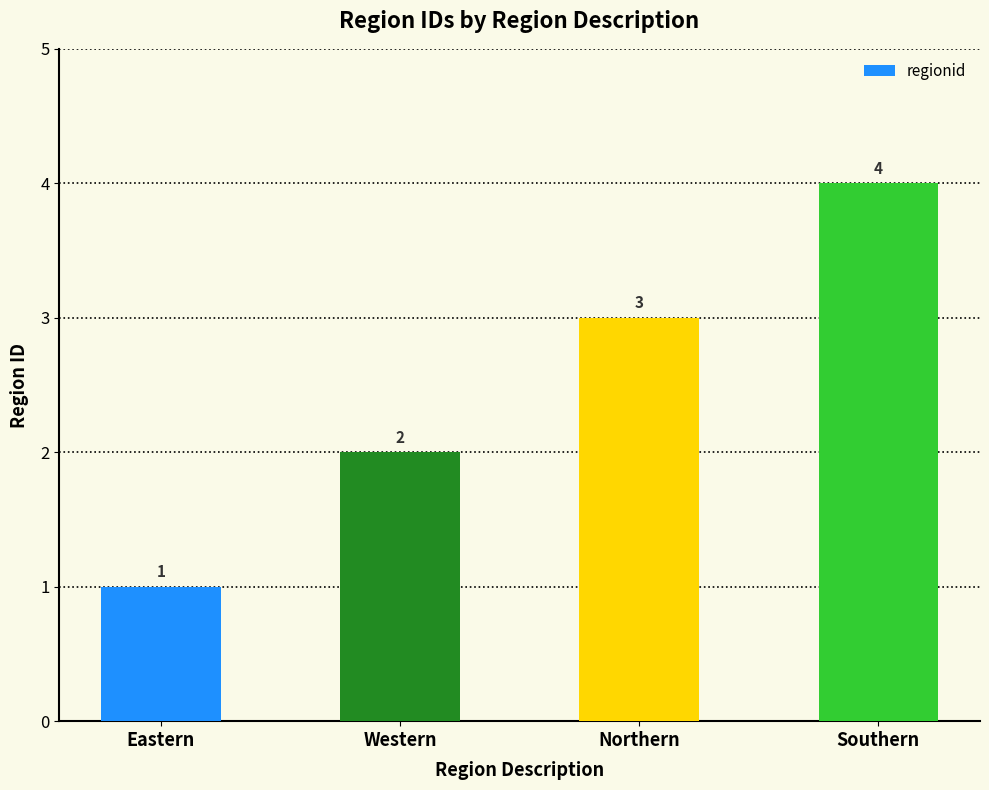

What is the change in value from Western to Northern?

+1